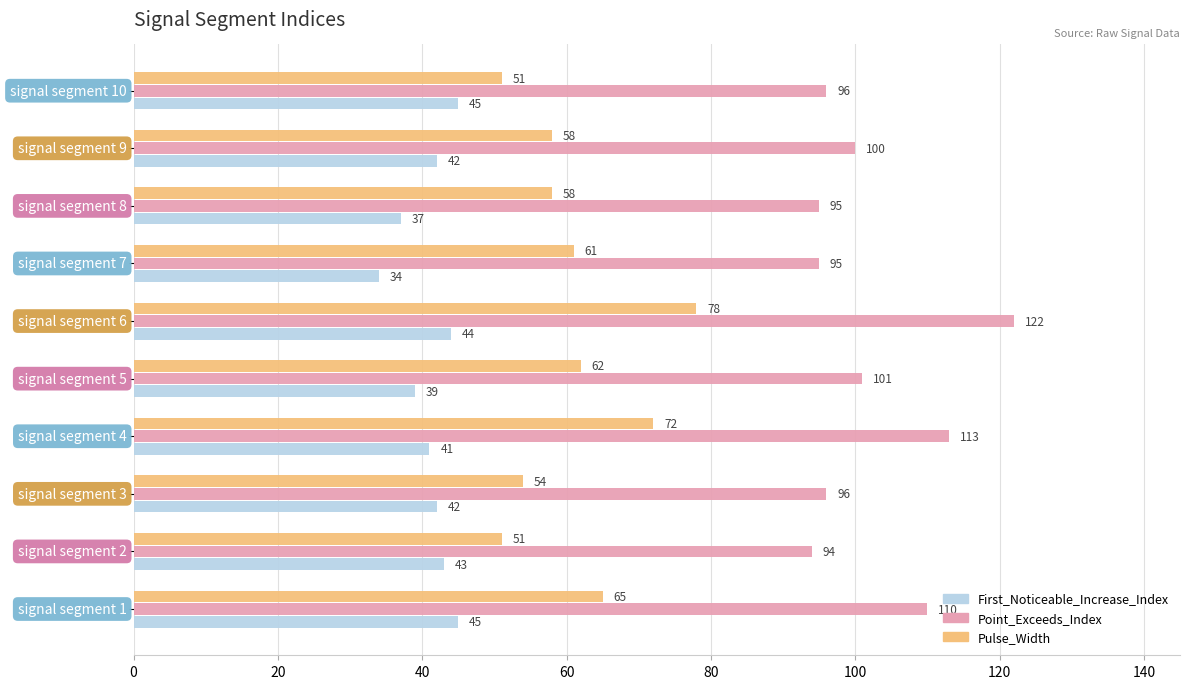

What is the difference between the second highest and minimum values in the Point_Exceeds_Index series?

19